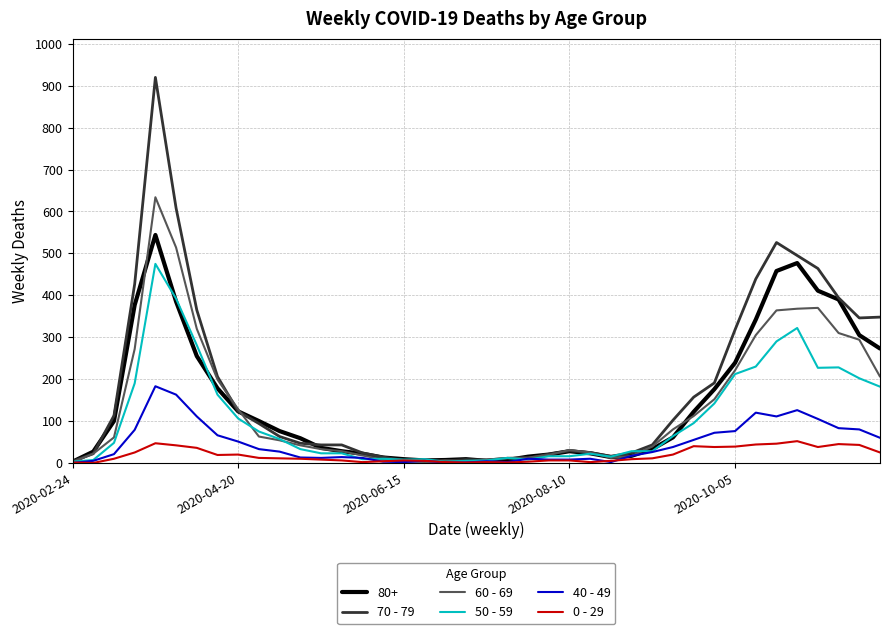

Which series has the widest spread of values?

70 - 79